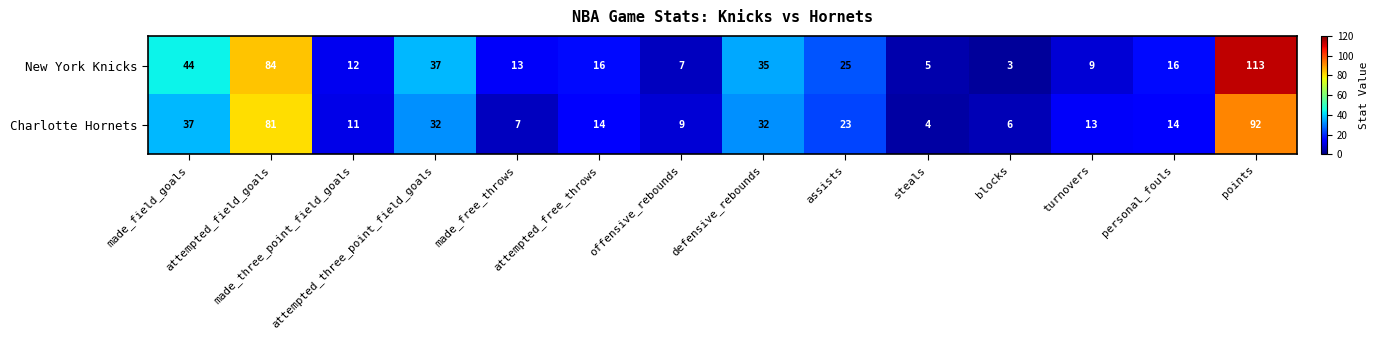

What is the difference between the maximum and minimum values in the New York Knicks series?

110